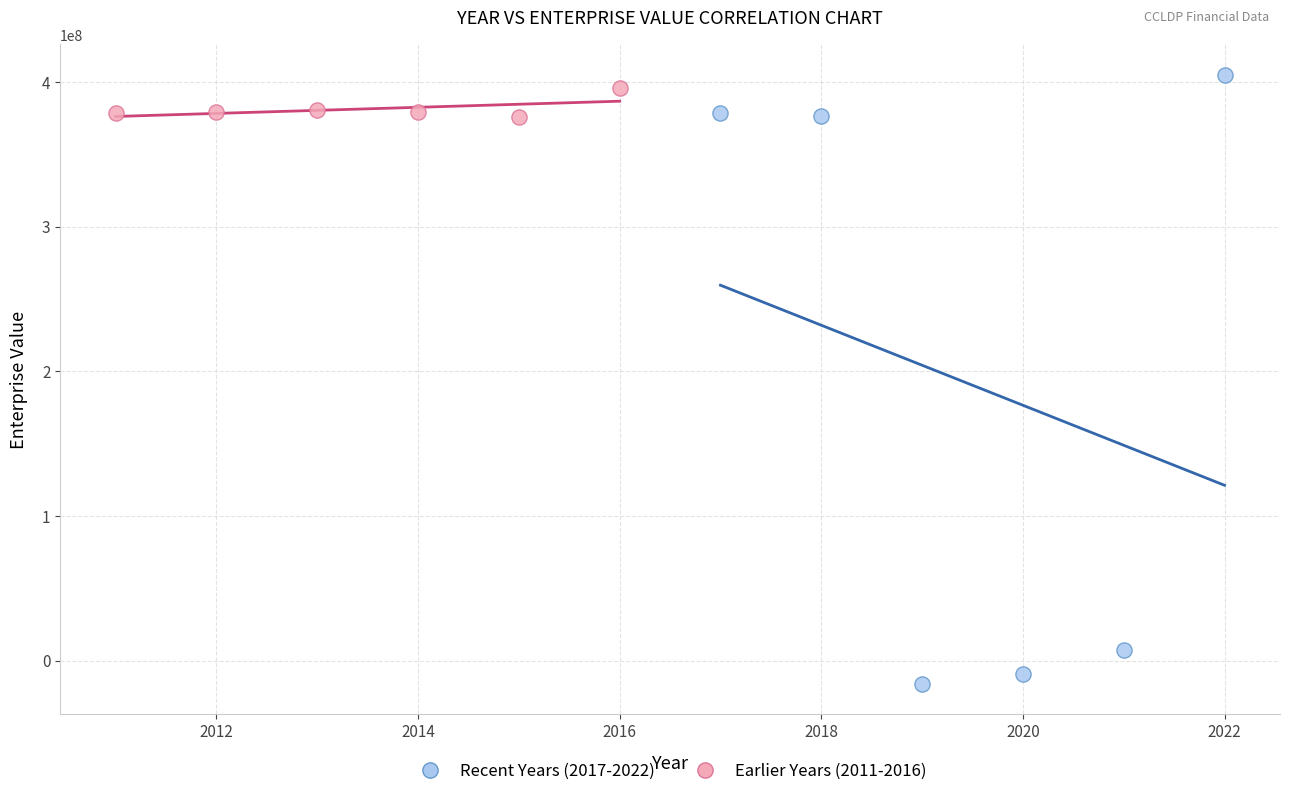

Which series contains the lowest Y value?

Recent Years (2017-2022)